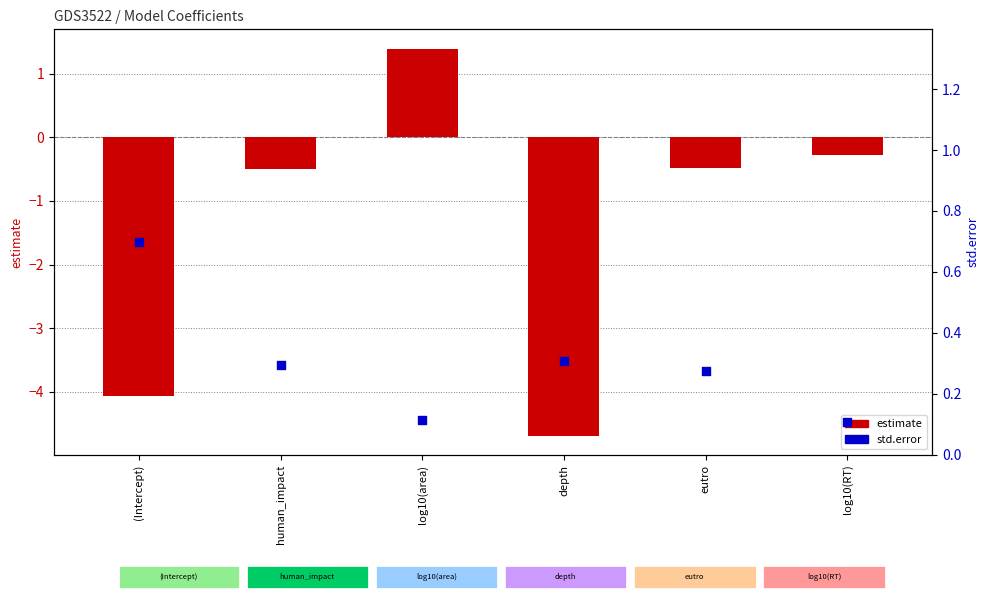

At how many categories does at least one series exceed -3?

6